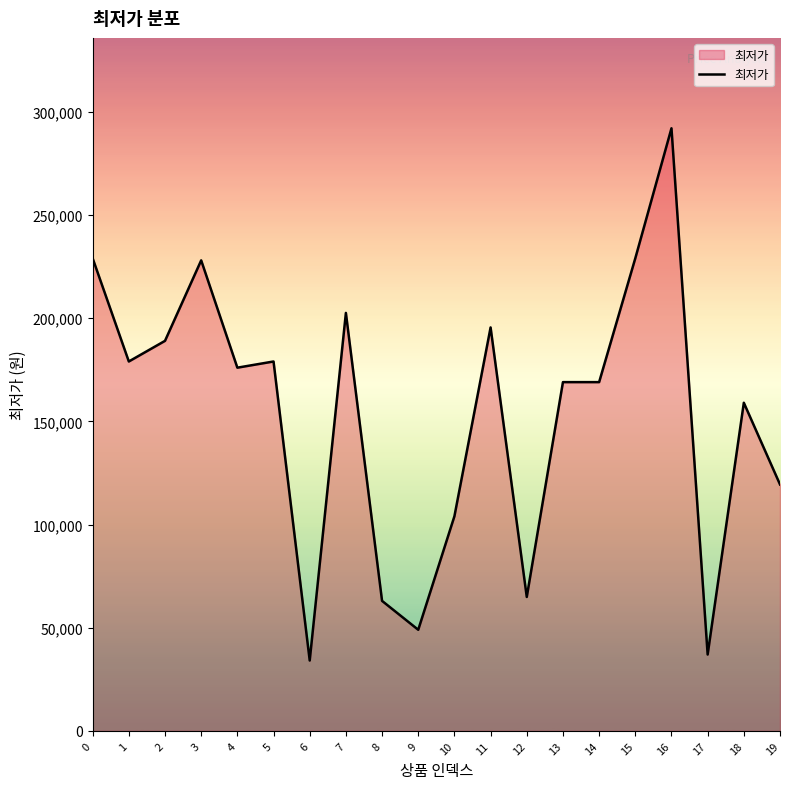

The chart shows a value of 229000 at 0. True or false?

True